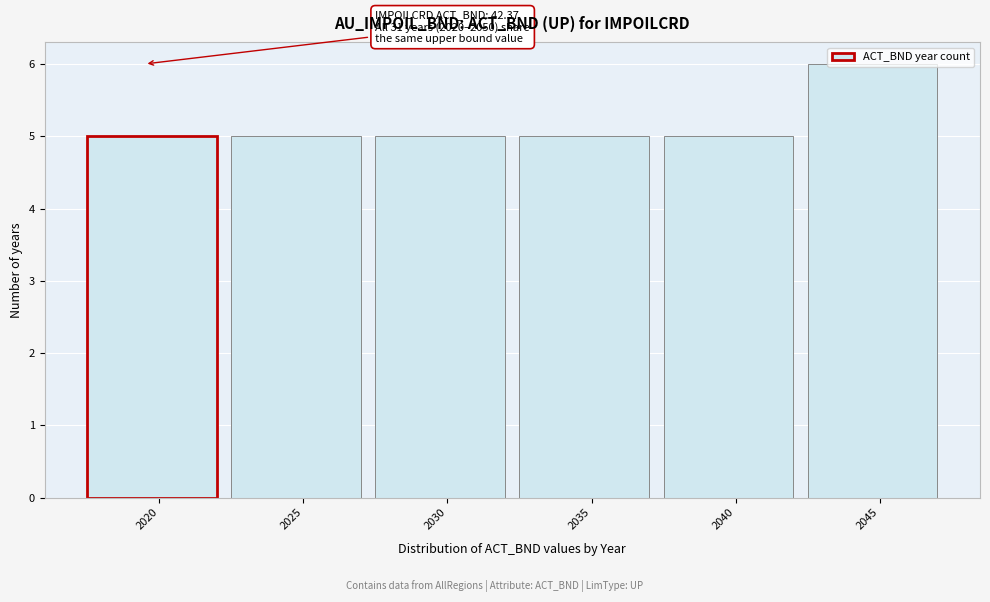

What is the change in value from 2030 to 2045?

+1